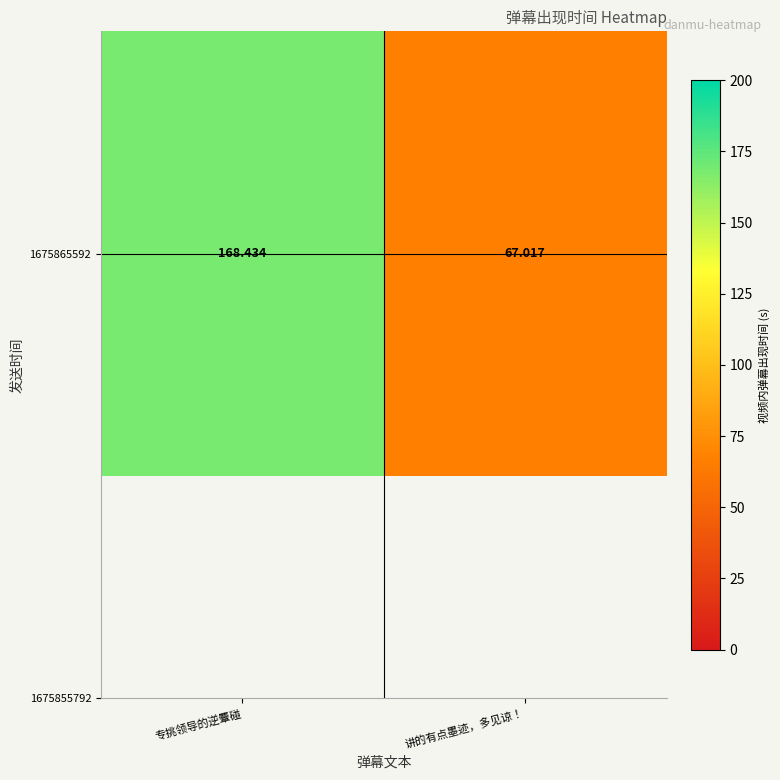

Which category has the lowest value across all series?

讲的有点墨迹，多见谅！